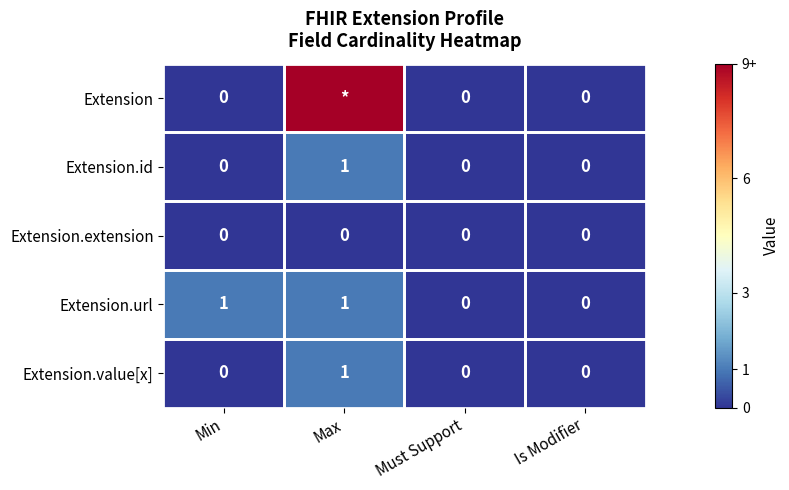

What is the difference between the maximum and minimum values in the Extension.value[x] series?

1